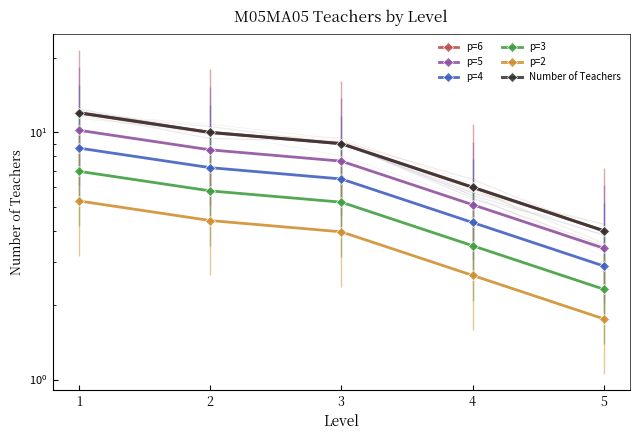

At which category does the chart reach its peak across all series?

1